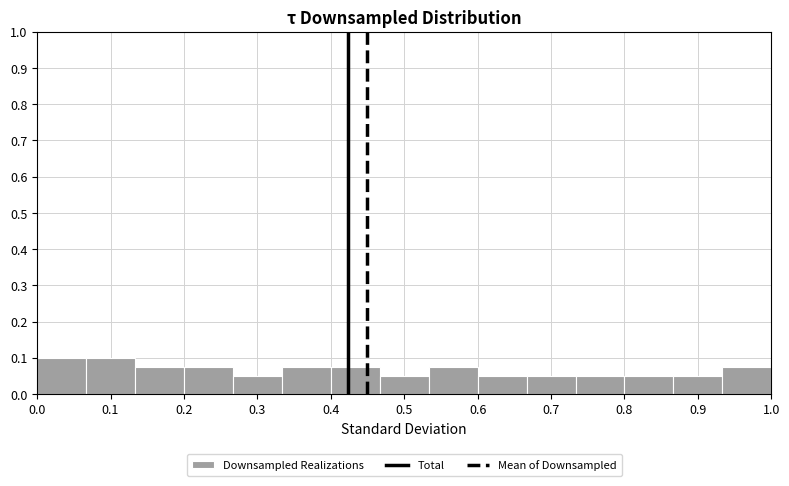

Reading left to right, transcribe this chart: for each bar, give the range it covers on the x-axis and its height. Neither the bar edges nor the heights are printed on the chart, so give them approximately, as read against the axes.

0.00 to 0.07: 0.10
0.07 to 0.13: 0.10
0.13 to 0.20: 0.08
0.20 to 0.27: 0.08
0.27 to 0.33: 0.05
0.33 to 0.40: 0.08
0.40 to 0.47: 0.08
0.47 to 0.53: 0.05
0.53 to 0.60: 0.08
0.60 to 0.67: 0.05
0.67 to 0.73: 0.05
0.73 to 0.80: 0.05
0.80 to 0.87: 0.05
0.87 to 0.93: 0.05
0.93 to 1.00: 0.08